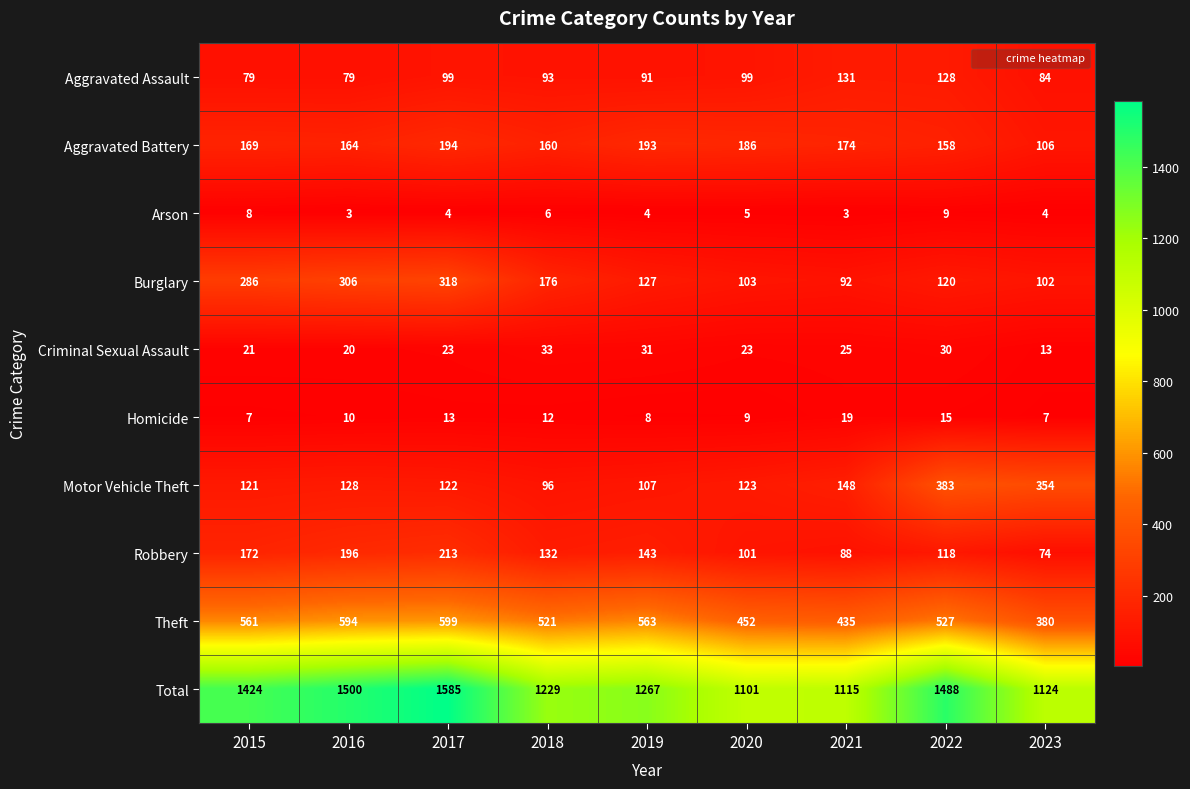

What is the greatest value displayed?

1585